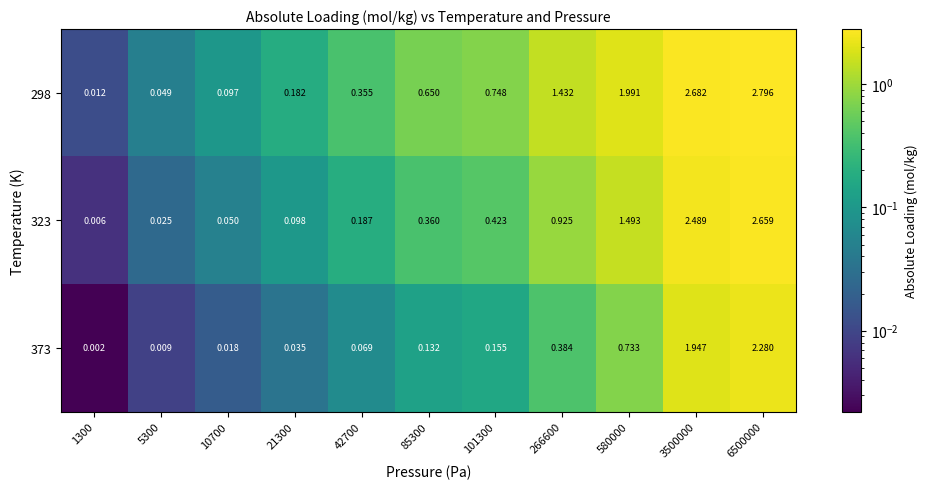

Reading right to left, list all the values displayed in this chart.

298: 6500000=2.8	3500000=2.7	580000=2.0	266600=1.4	101300=0.7	85300=0.7	42700=0.4	21300=0.2	10700=0.1	5300=0.0	1300=0.0
323: 6500000=2.7	3500000=2.5	580000=1.5	266600=0.9	101300=0.4	85300=0.4	42700=0.2	21300=0.1	10700=0.1	5300=0.0	1300=0.0
373: 6500000=2.3	3500000=1.9	580000=0.7	266600=0.4	101300=0.2	85300=0.1	42700=0.1	21300=0.0	10700=0.0	5300=0.0	1300=0.0